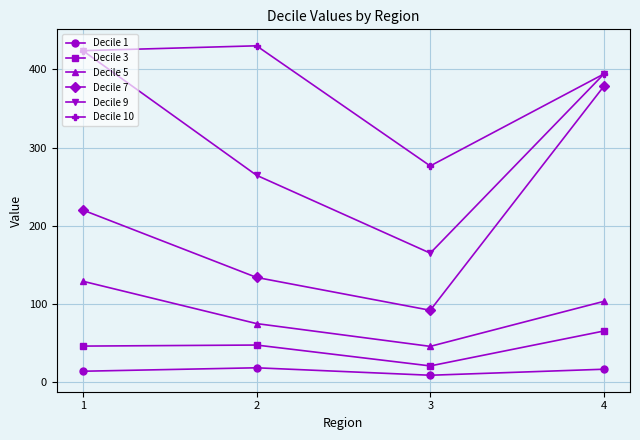

Which series changed the most between 1 and 3?

Decile 9